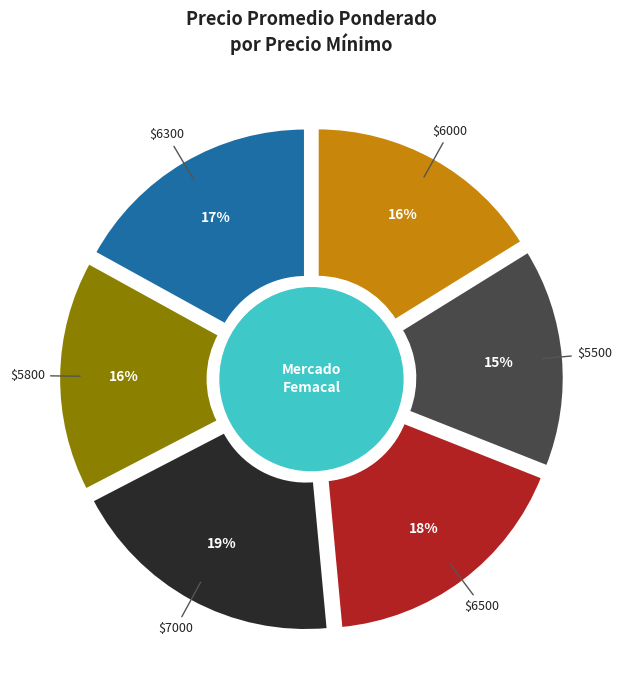

True or false: 6000 accounts for 5% of the total.

False